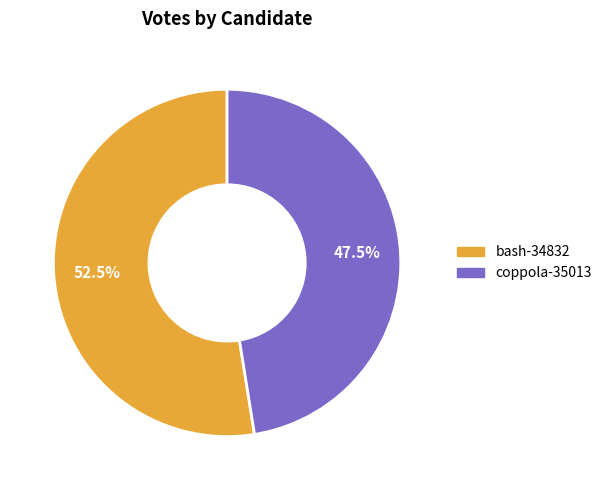

What is the majority slice?

bash-34832